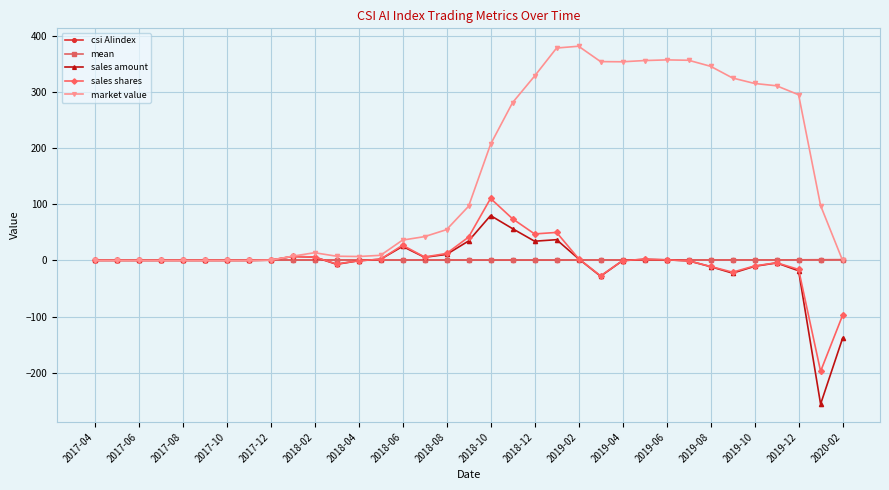

In csi AIindex, how many points are lower than both neighbors (excluding endpoints)?

7